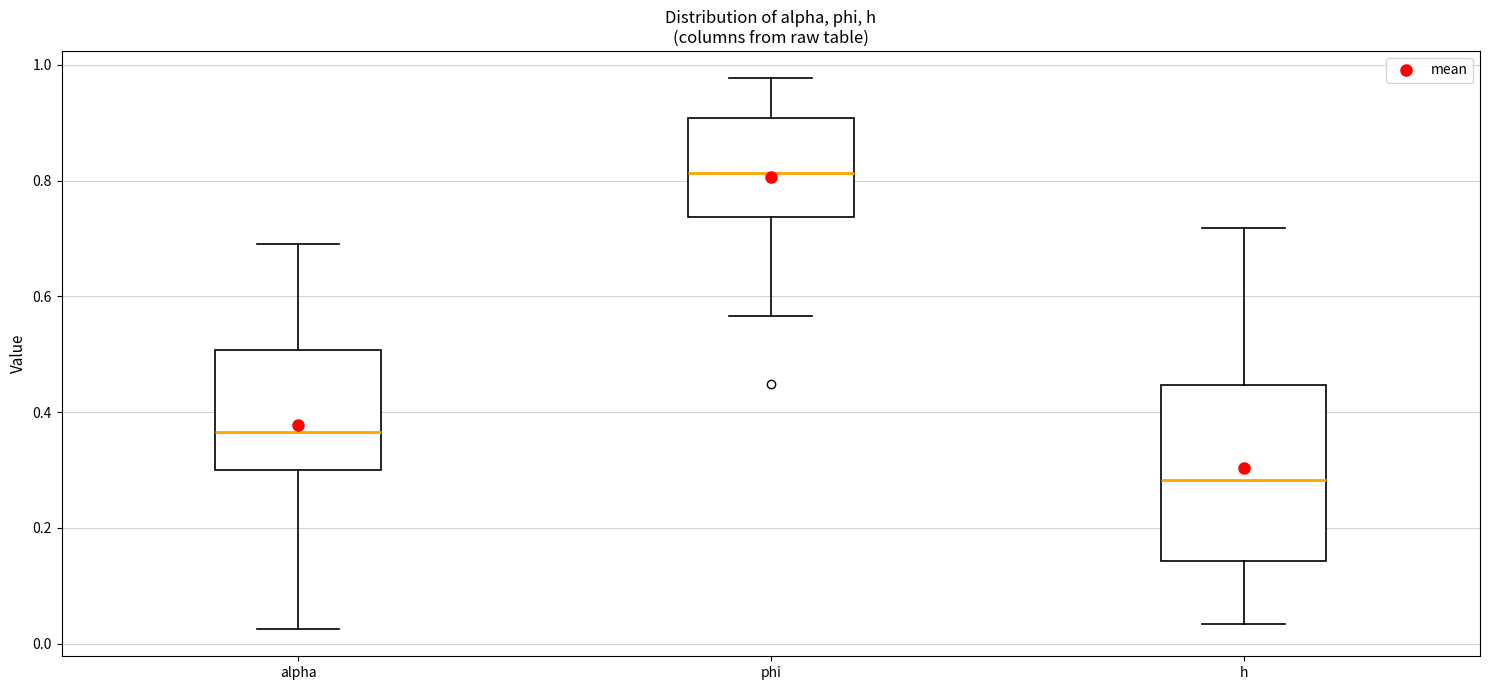

Where does the median line of the box for h sit on the y-axis? The values are not printed on the chart, so give them approximately, as read against the axis.

0.28